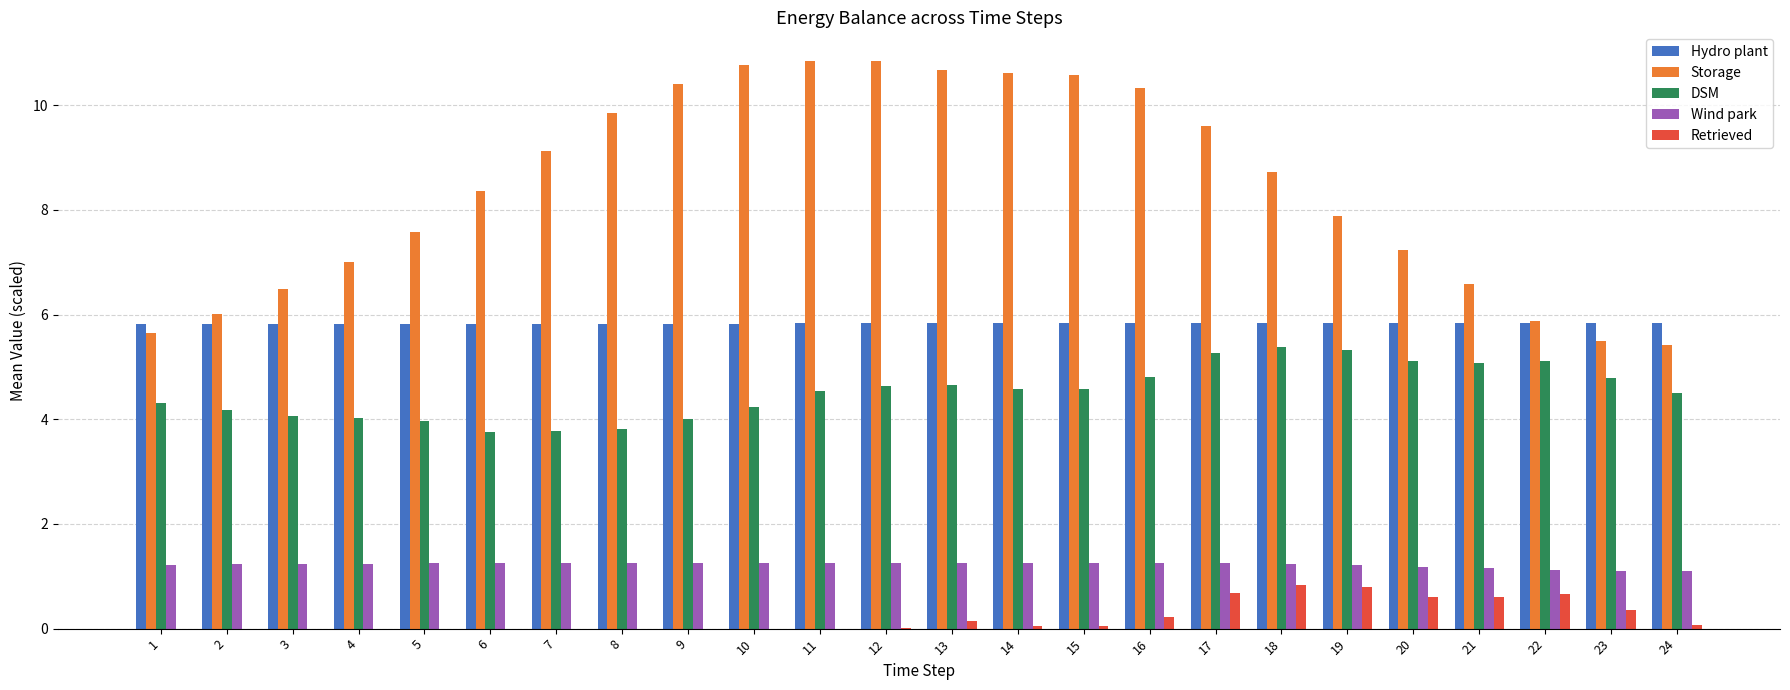

What is the approximate value of Hydro plant at 15?

5.8